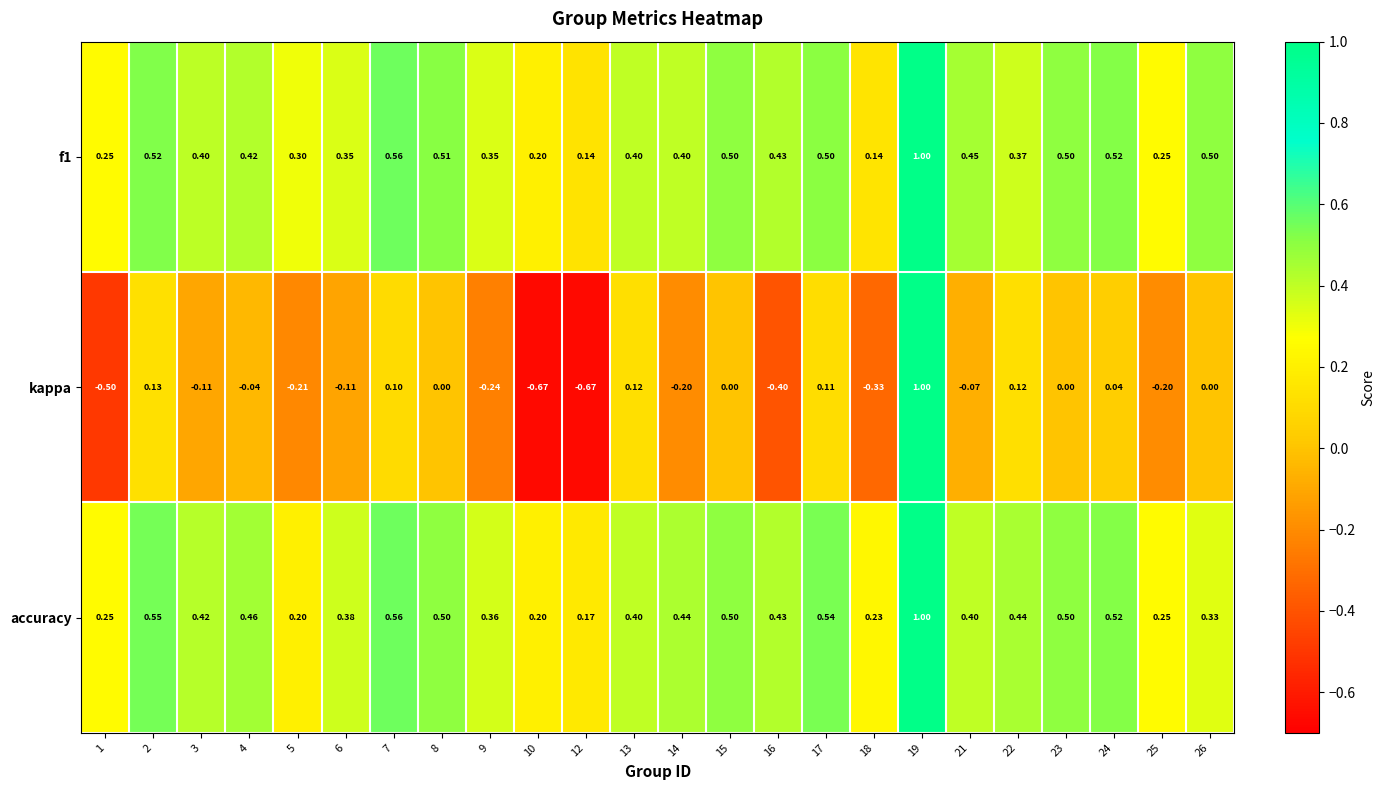

At how many categories does at least one series exceed 0?

24